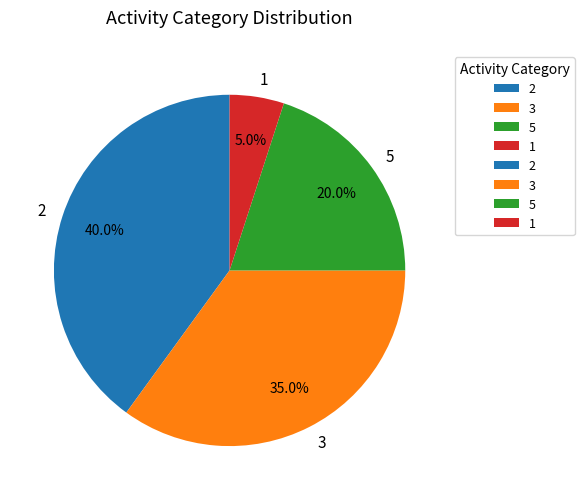

How much of the chart is everything except 5?

80.0%